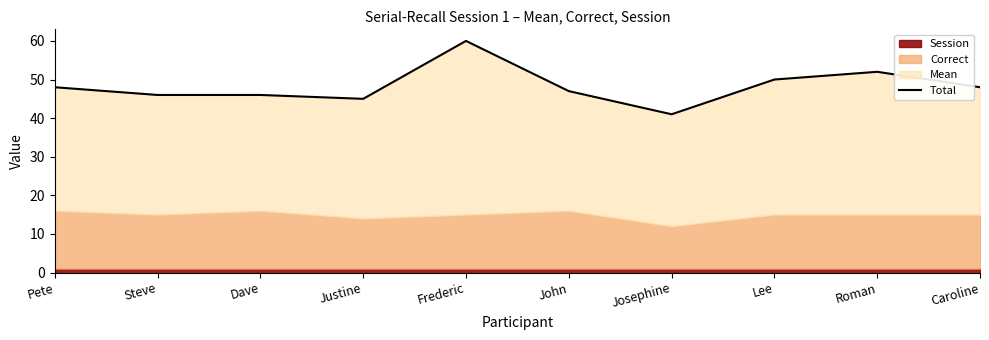

Between John and Pete, which is larger?

Pete